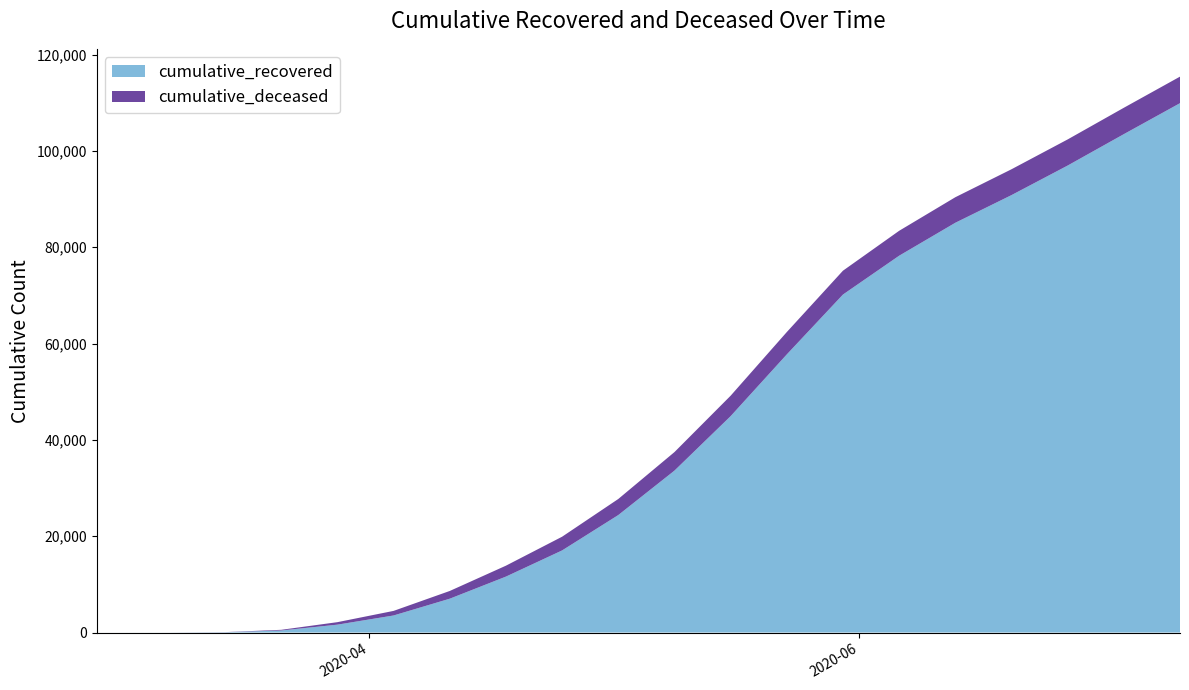

Reading right to left, list all the values displayed in this chart.

cumulative_recovered: 2020-07-11=109930	2020-07-04=103497	2020-06-27=96976	2020-06-20=90836	2020-06-13=85092	2020-06-06=78249	2020-05-30=70187	2020-05-23=57752	2020-05-16=44928	2020-05-09=33620	2020-05-02=24392	2020-04-25=17048	2020-04-18=11613	2020-04-11=7024	2020-04-04=3542	2020-03-28=1636	2020-03-21=424	2020-03-14=63	2020-03-07=10	2020-02-27=3
cumulative_deceased: 2020-07-11=5512	2020-07-04=5477	2020-06-27=5424	2020-06-20=5368	2020-06-13=5303	2020-06-06=5176	2020-05-30=4953	2020-05-23=4643	2020-05-16=4248	2020-05-09=3849	2020-05-02=3338	2020-04-25=2848	2020-04-18=2268	2020-04-11=1606	2020-04-04=950	2020-03-28=517	2020-03-21=140	2020-03-14=20	2020-03-07=1	2020-02-27=0